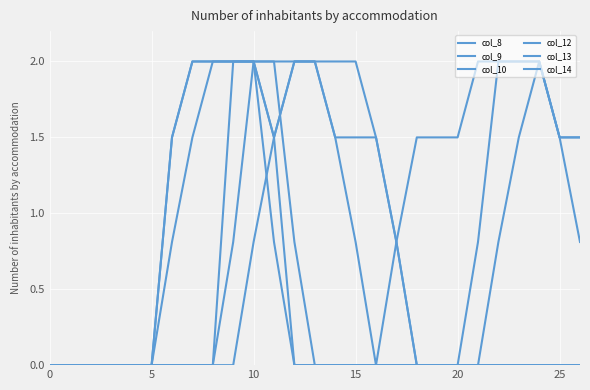

What is the label of the 4th point from the right?

23